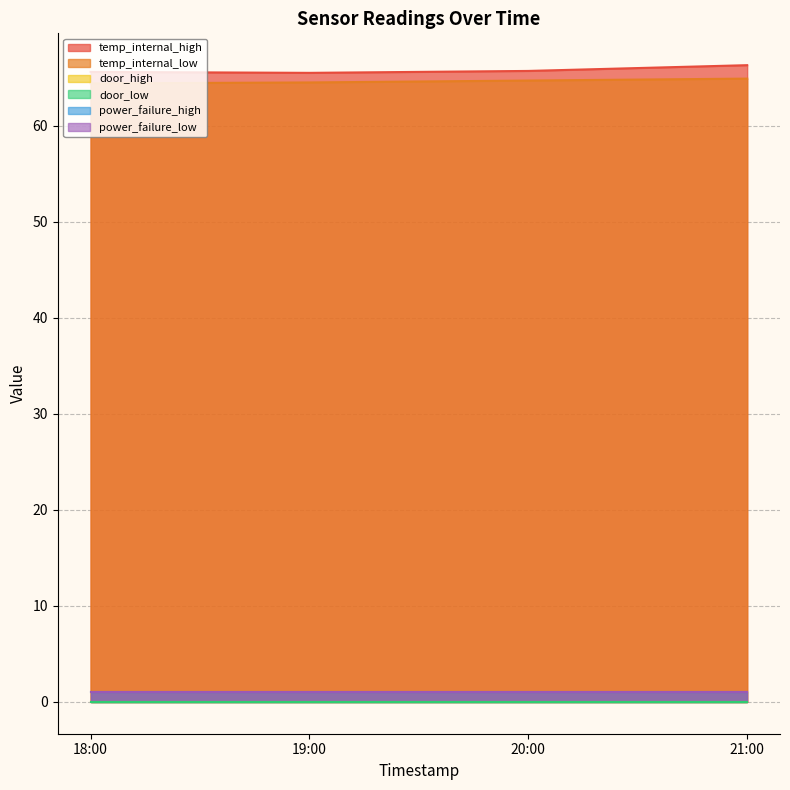

Between 19:00 and 20:00, which is larger?

20:00